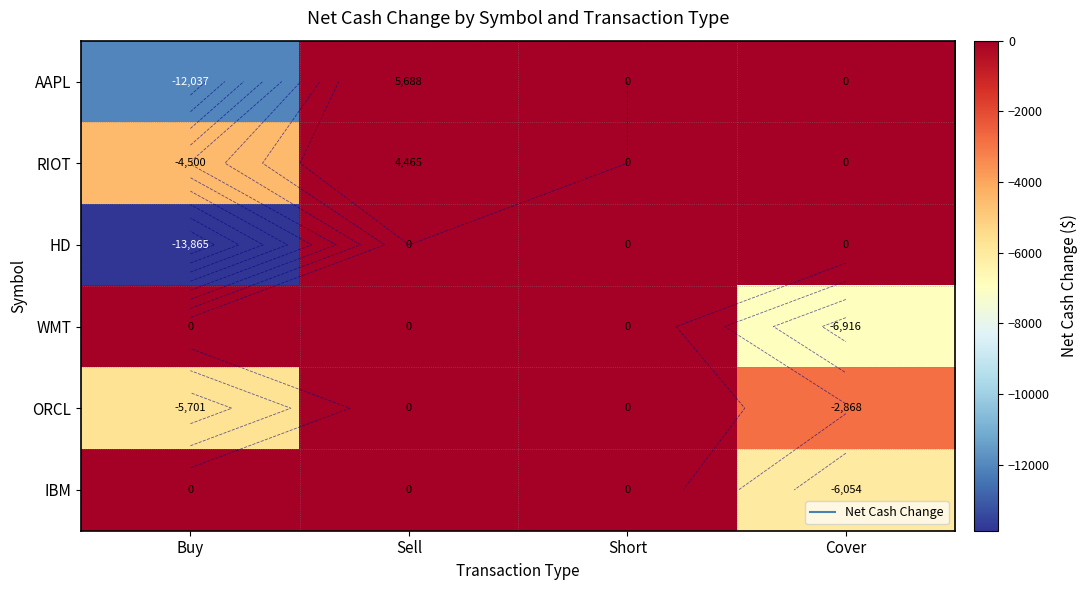

Rank the series by their maximum value, from highest to lowest.

AAPL, RIOT, HD, WMT, ORCL, IBM